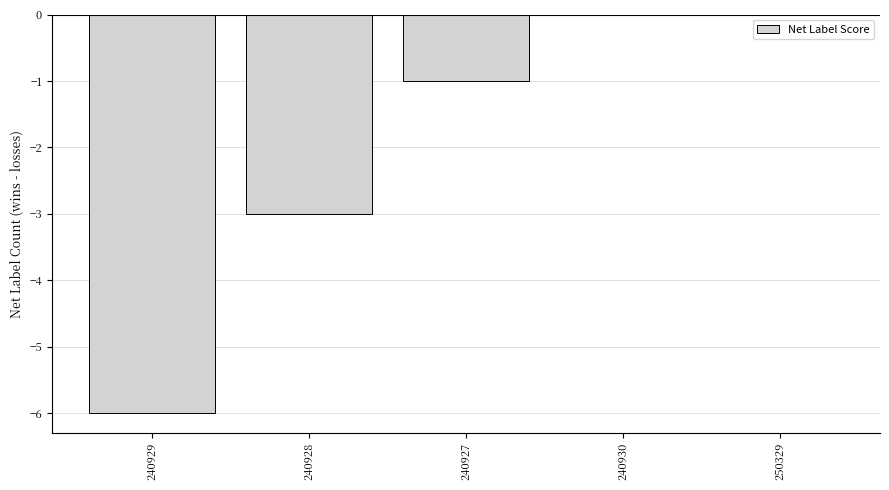

What is the sum of the values at 240930 and 240929?

-6